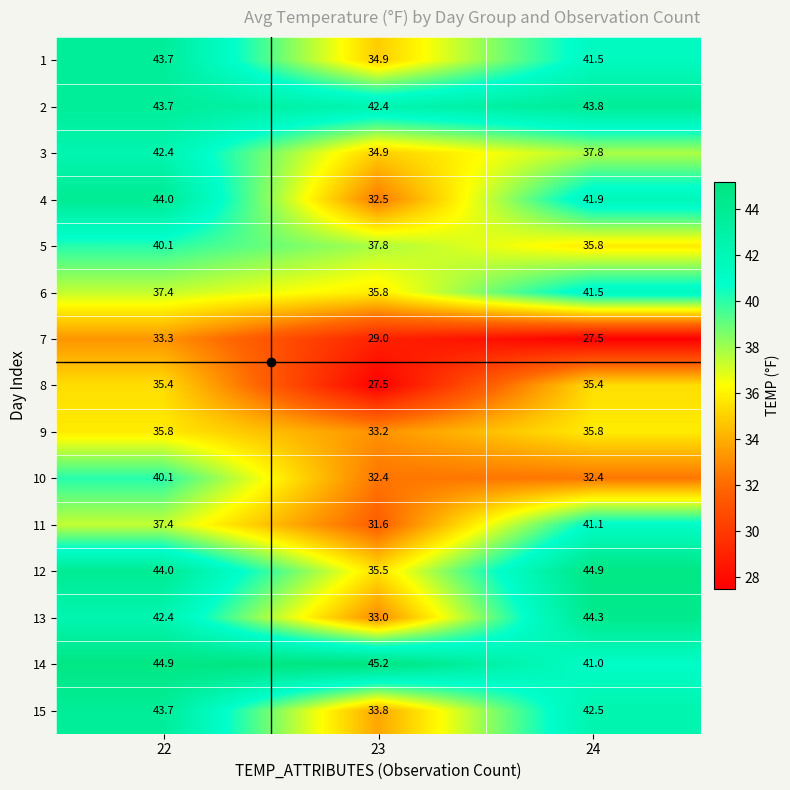

What is the approximate value of 10 at 24?

32.4